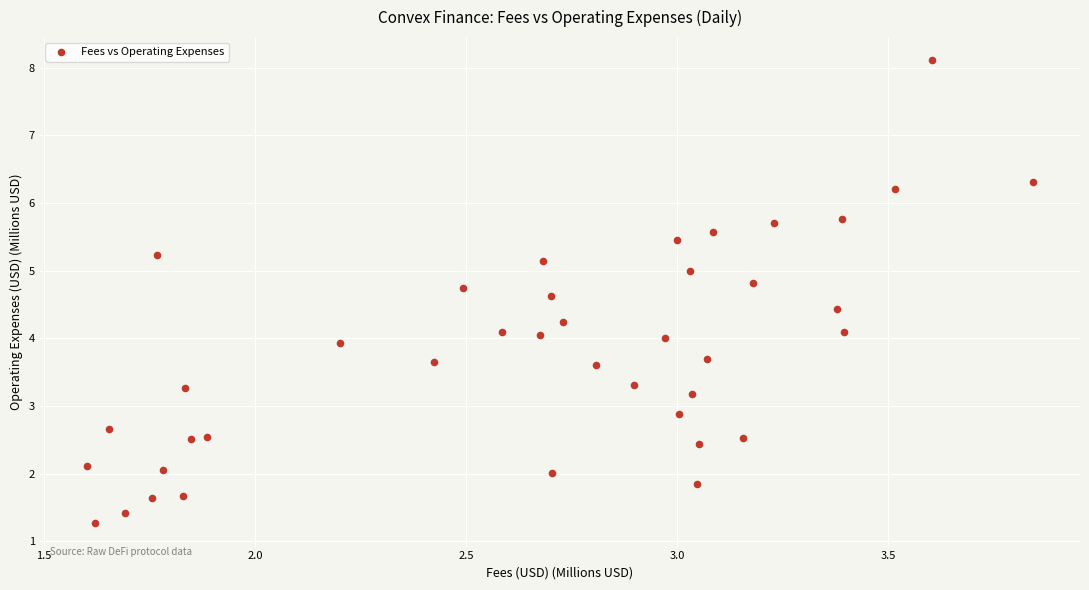

What is the range of X values (max minus min)?

2.2